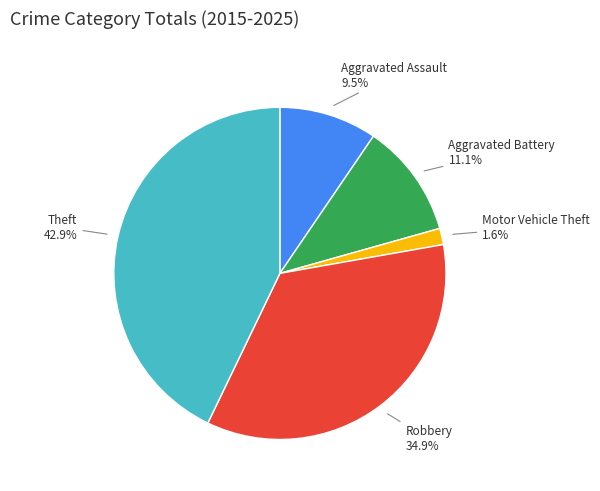

What is the largest slice in the pie chart?

Theft